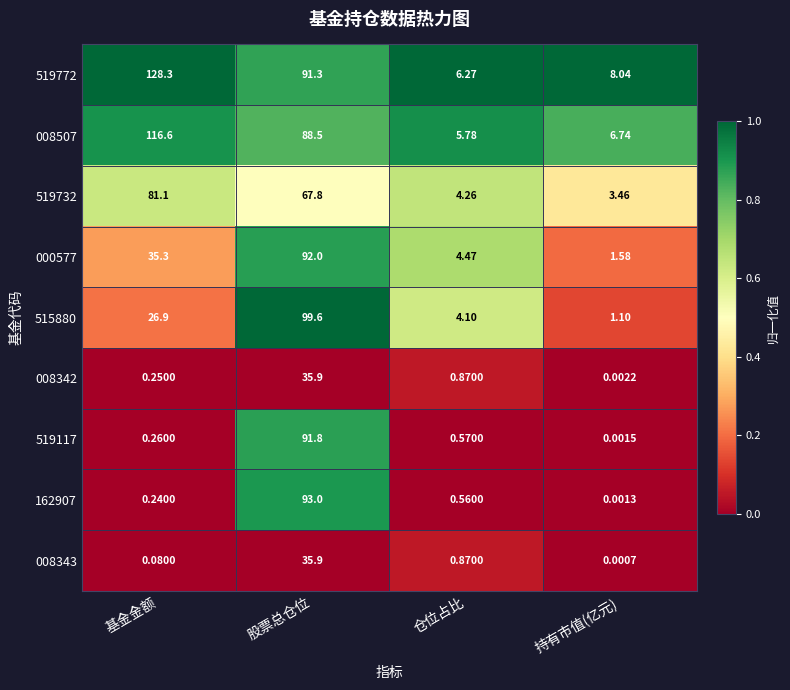

At which label does 519772 reach its minimum?

仓位占比